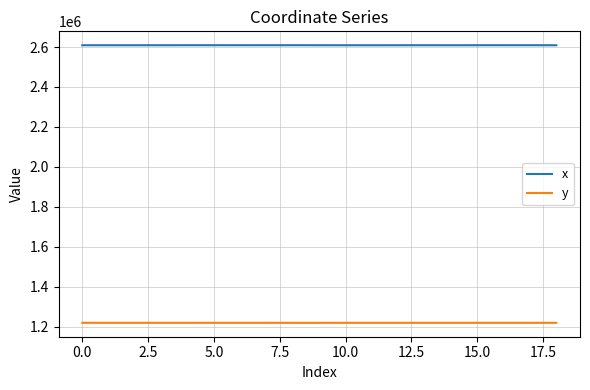

Rank the series by their average value, from highest to lowest.

x, y